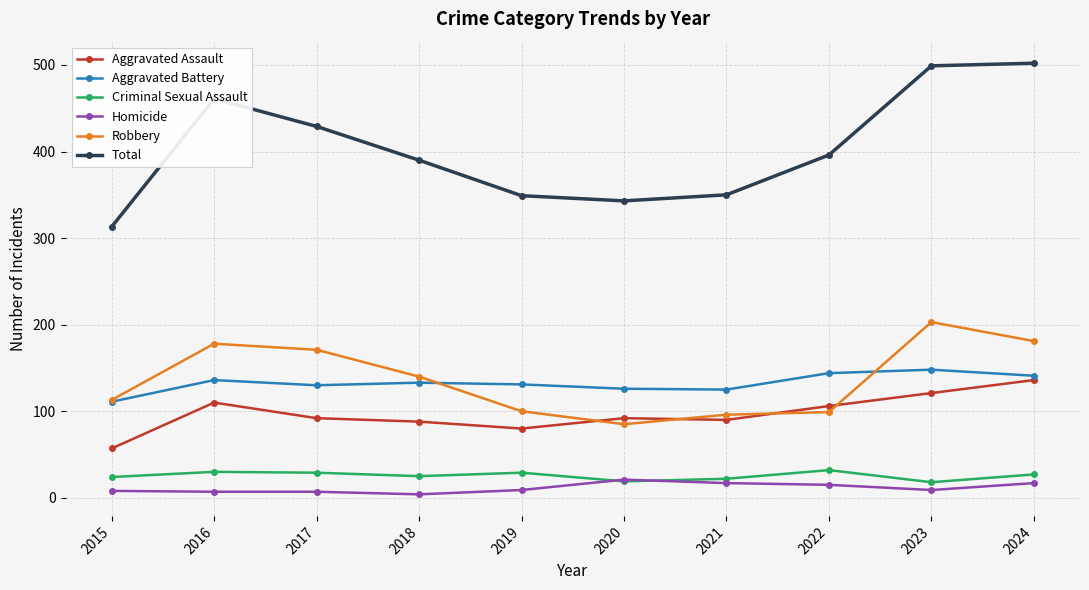

True or false: Total has a value of 390 at 2018.

True